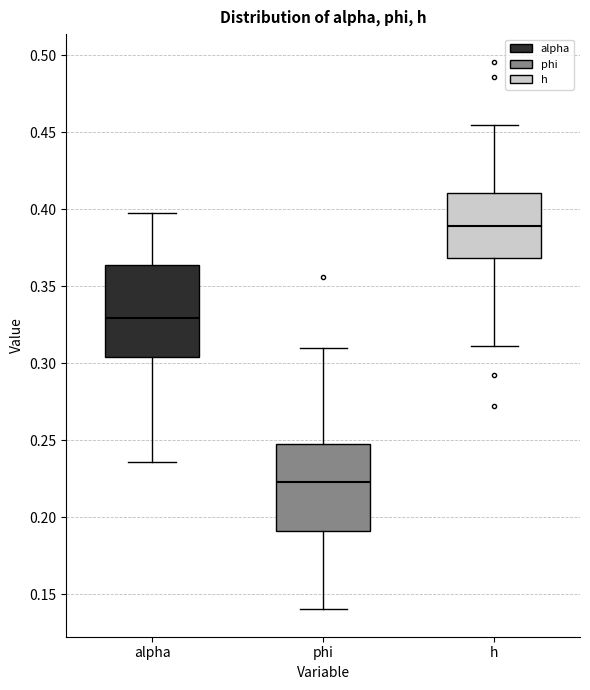

Which box has the highest median line?

h